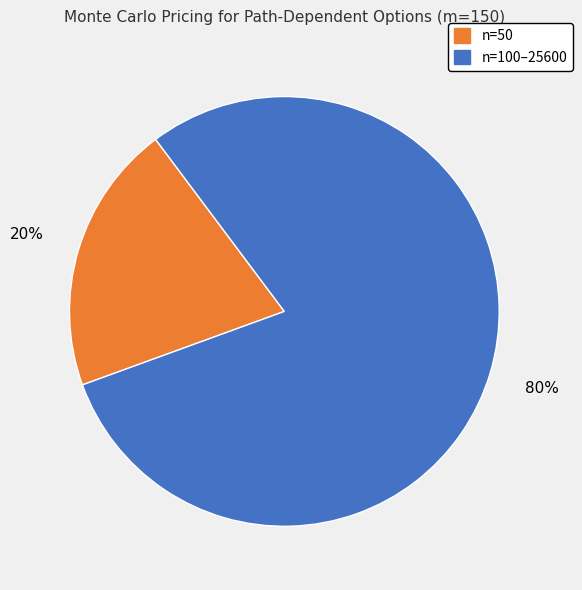

Is there a majority slice in this chart?

Yes